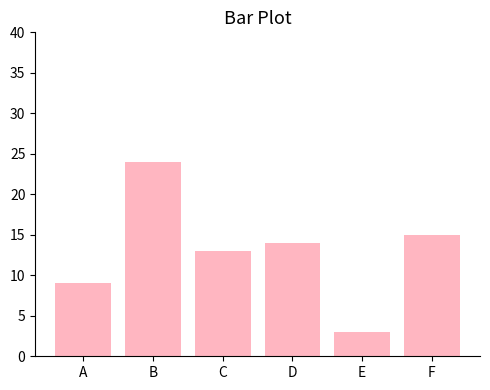

What is the ratio of the value at A to the value at F?

0.6